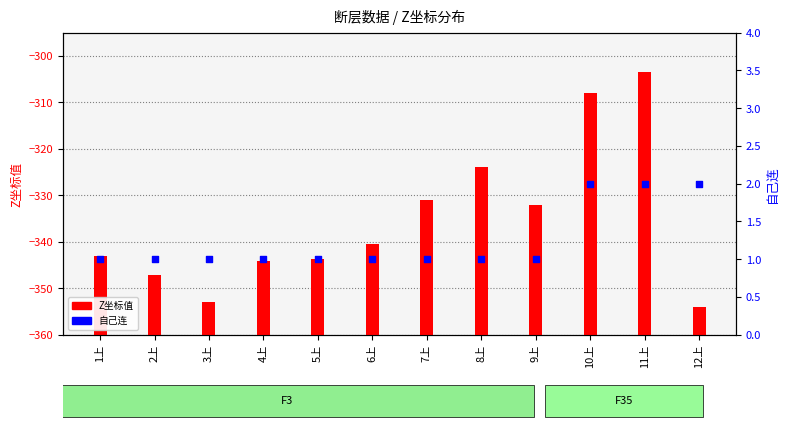

At how many categories does at least one series exceed 22?

5